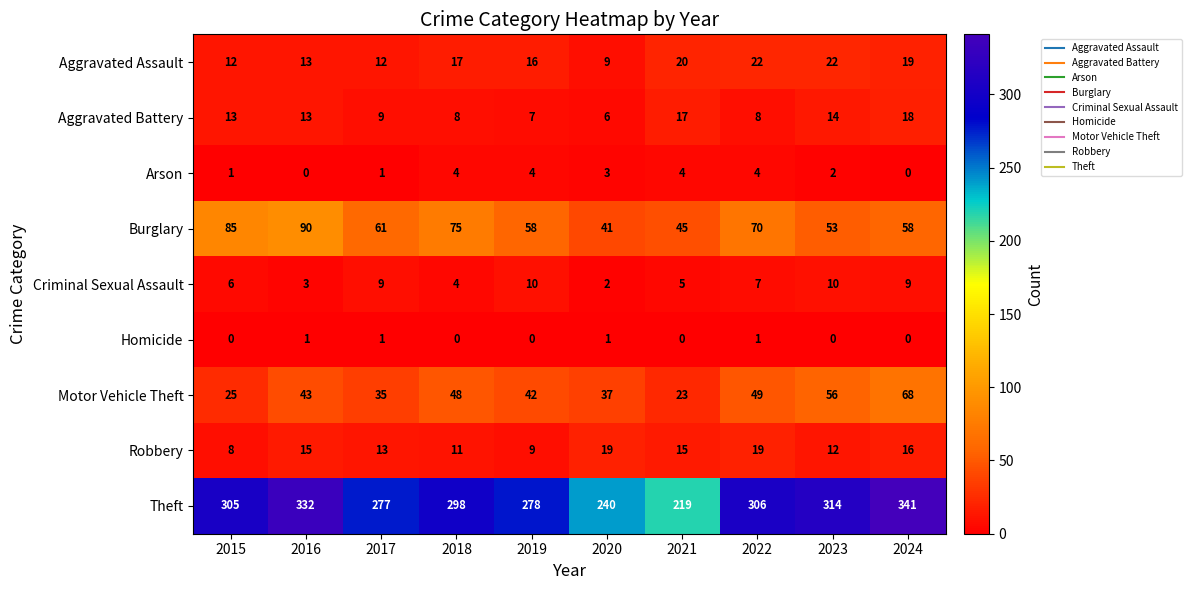

Where is Motor Vehicle Theft nearest to the value 45?

2016